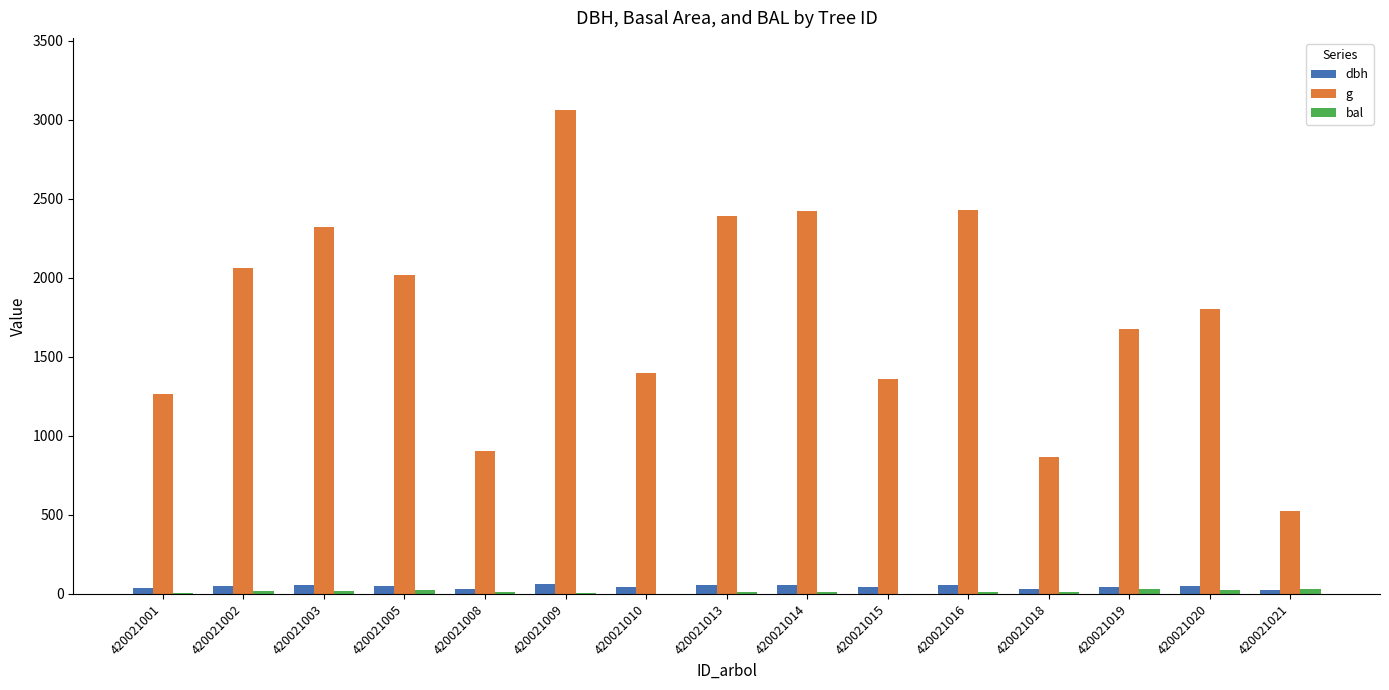

What is the greatest value displayed?

3058.5